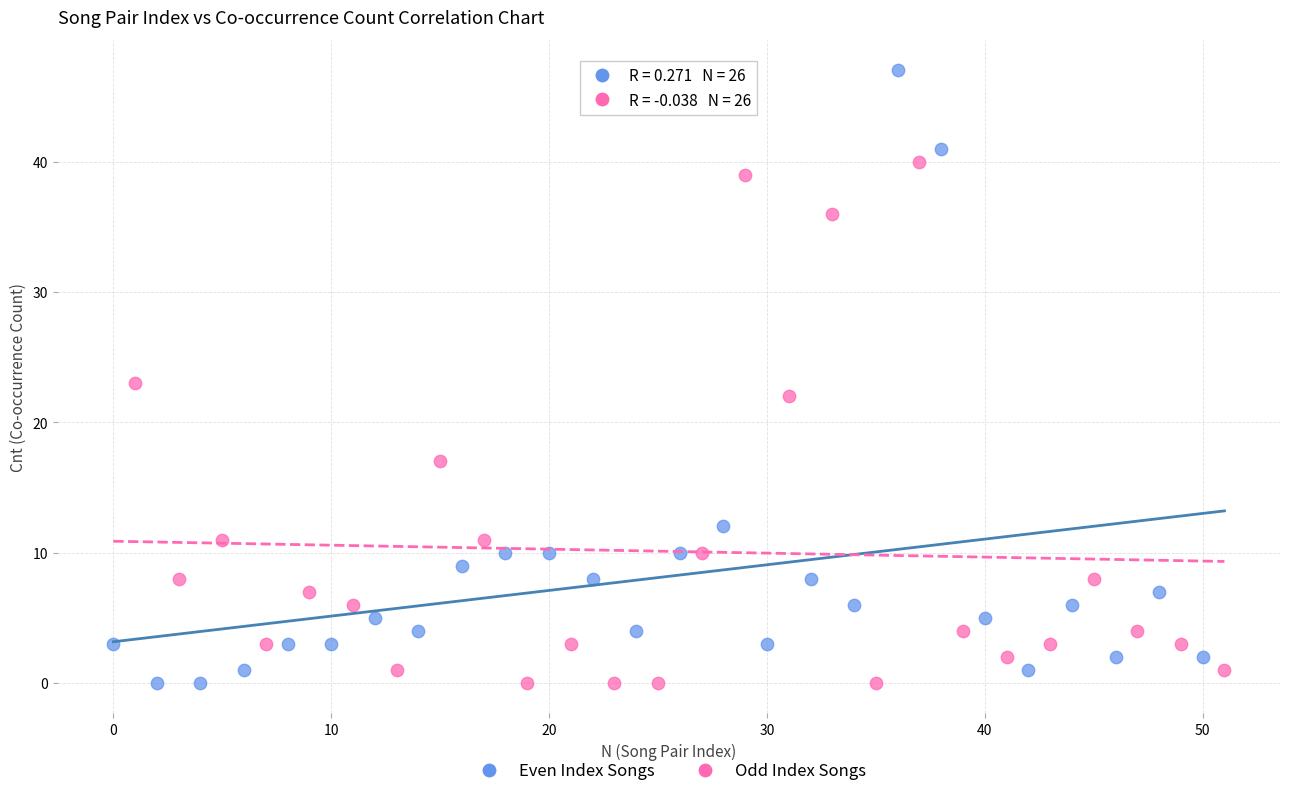

Which series has the largest Y range (max minus min)?

Even Index Songs